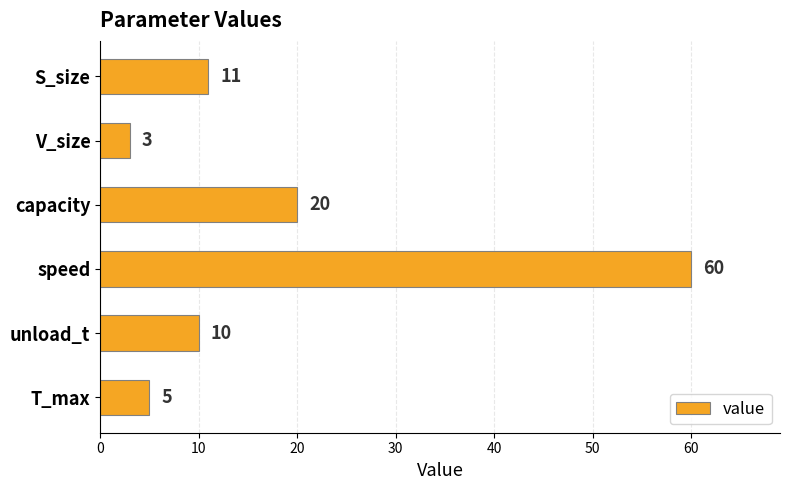

How many bars are there in total?

6